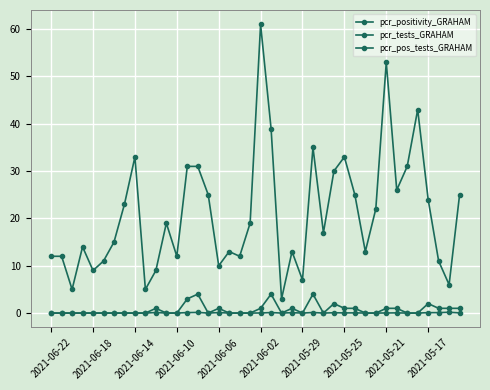

How many distinct data groups are displayed?

3